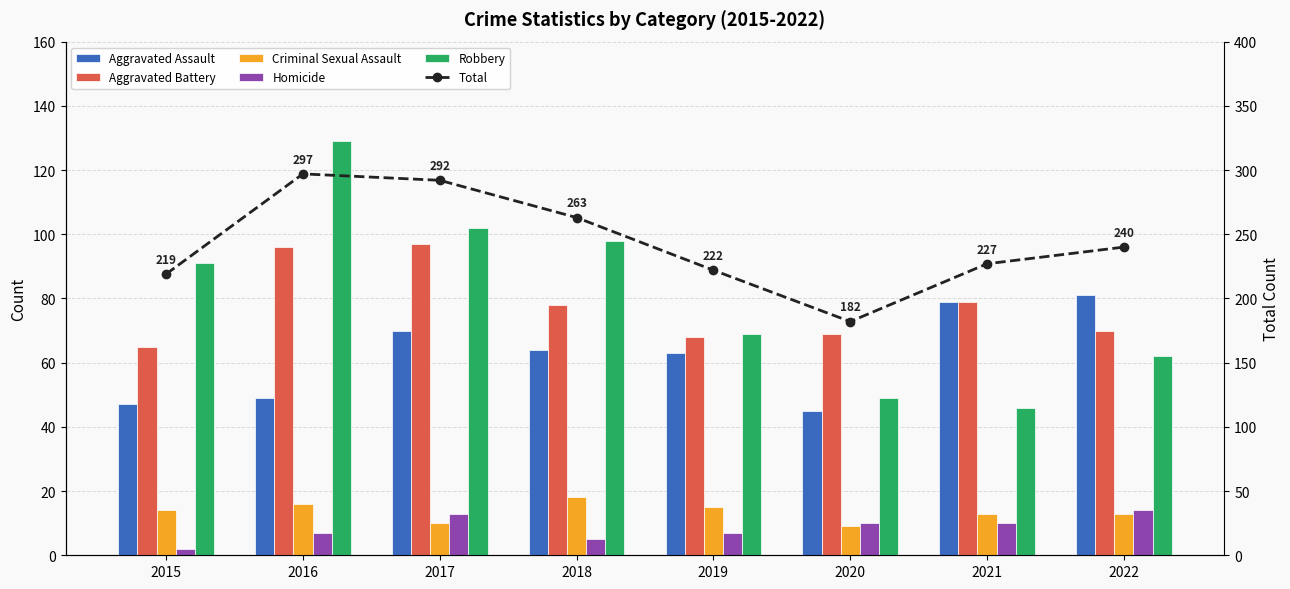

What is the value of the Robbery bar at the 6th from the left?

49